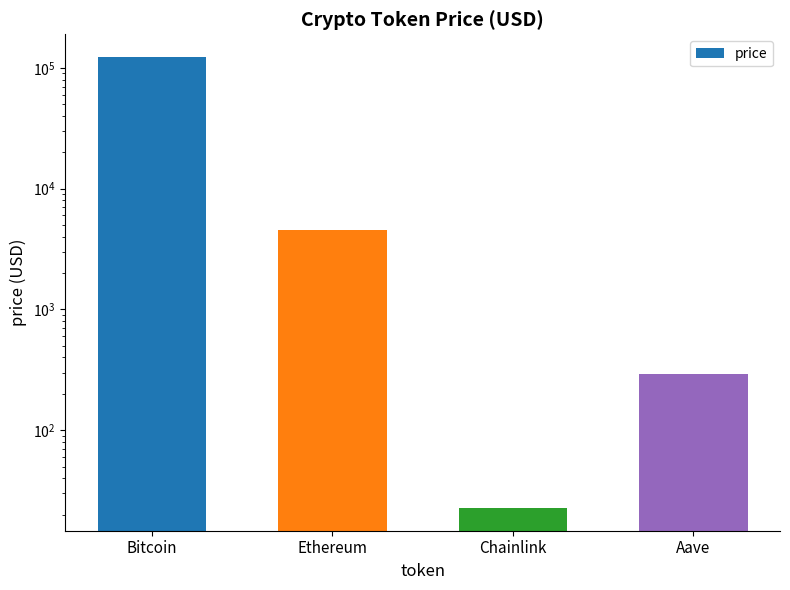

What is the sum of all values?

128095.1